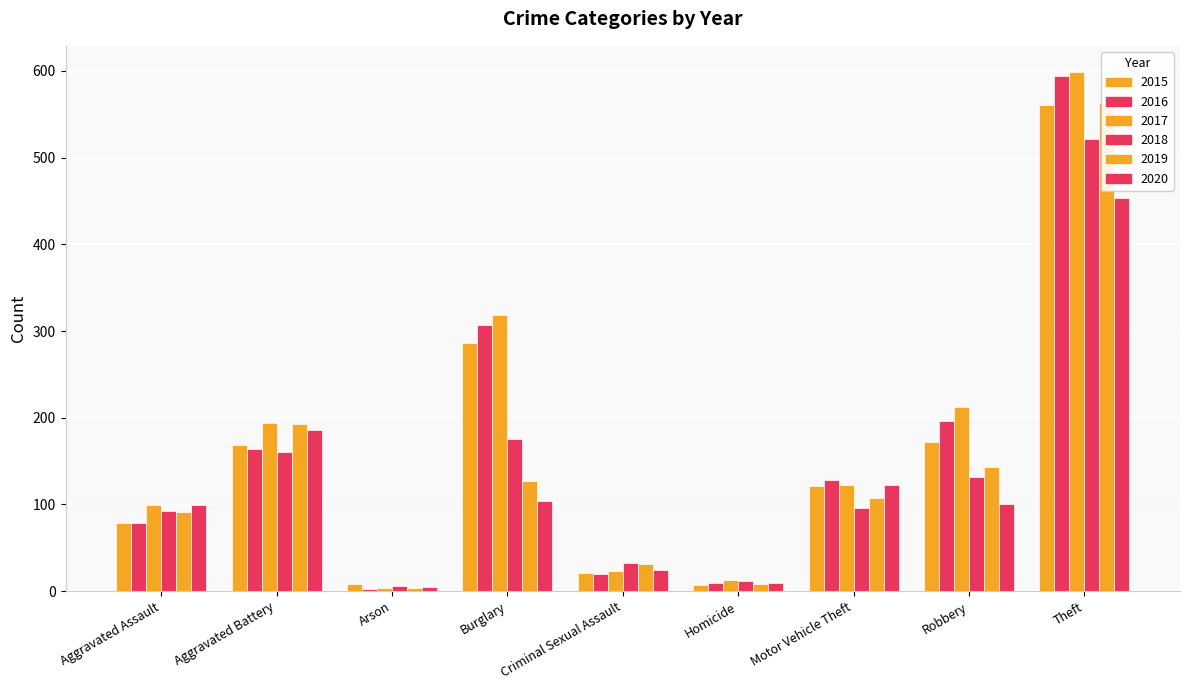

Which series changed the most between Aggravated Assault and Burglary?

2016